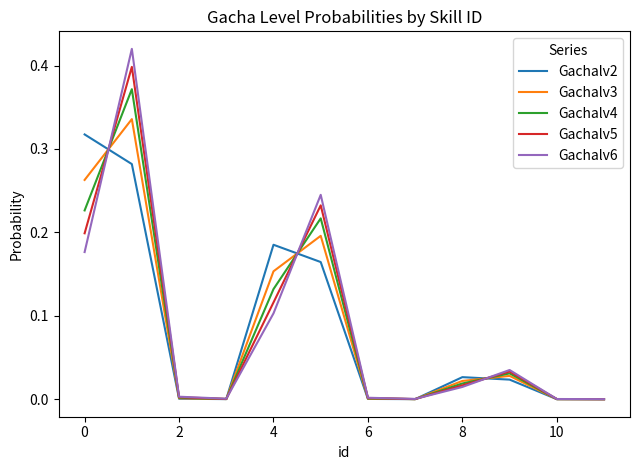

Which series has the largest range (max minus min)?

Gachalv6